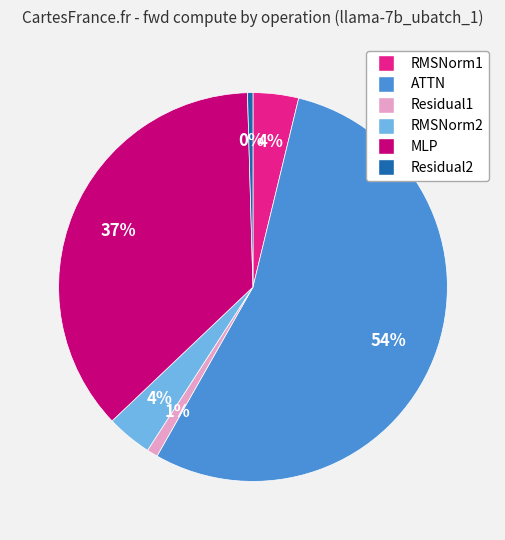

Which category has the biggest portion of the pie?

ATTN